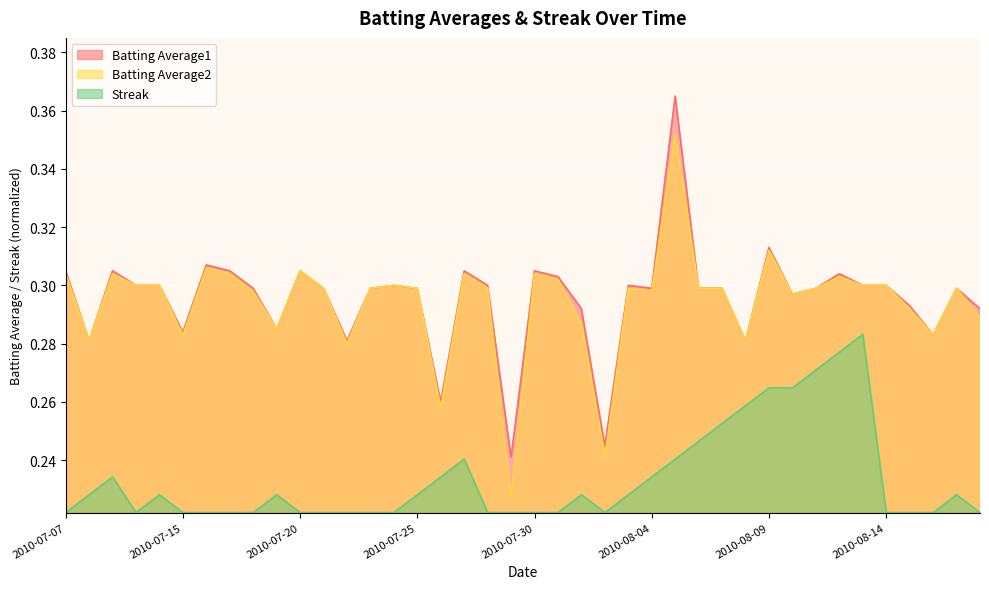

Rank the categories by Batting Average1 value from lowest to highest.

2010-07-29, 2010-08-02, 2010-07-26, 2010-07-08, 2010-07-22, 2010-08-08, 2010-08-16, 2010-07-15, 2010-07-19, 2010-08-01, 2010-08-18, 2010-08-15, 2010-08-10, 2010-07-18, 2010-07-21, 2010-07-23, 2010-07-25, 2010-08-04, 2010-08-06, 2010-08-07, 2010-08-11, 2010-08-17, 2010-07-10, 2010-07-11, 2010-07-24, 2010-07-28, 2010-08-03, 2010-08-13, 2010-08-14, 2010-07-31, 2010-08-12, 2010-07-07, 2010-07-09, 2010-07-17, 2010-07-20, 2010-07-27, 2010-07-30, 2010-07-16, 2010-08-09, 2010-08-05